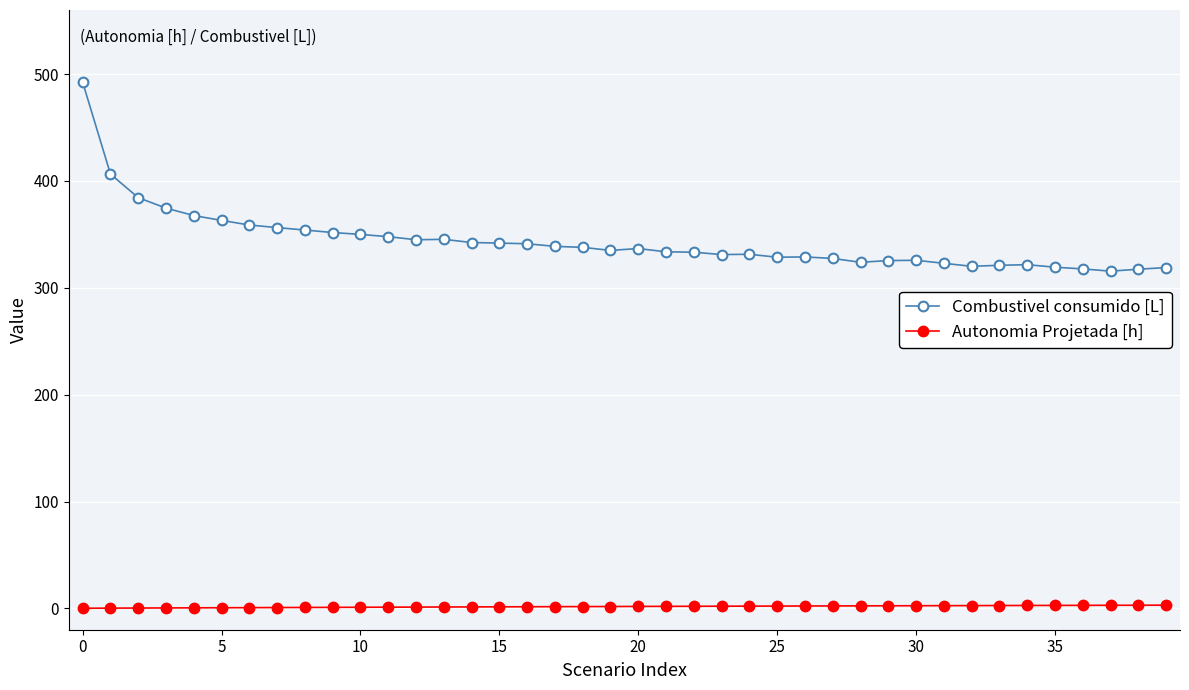

What is the value of the Combustivel consumido [L] point at the 8th from the left?

356.4